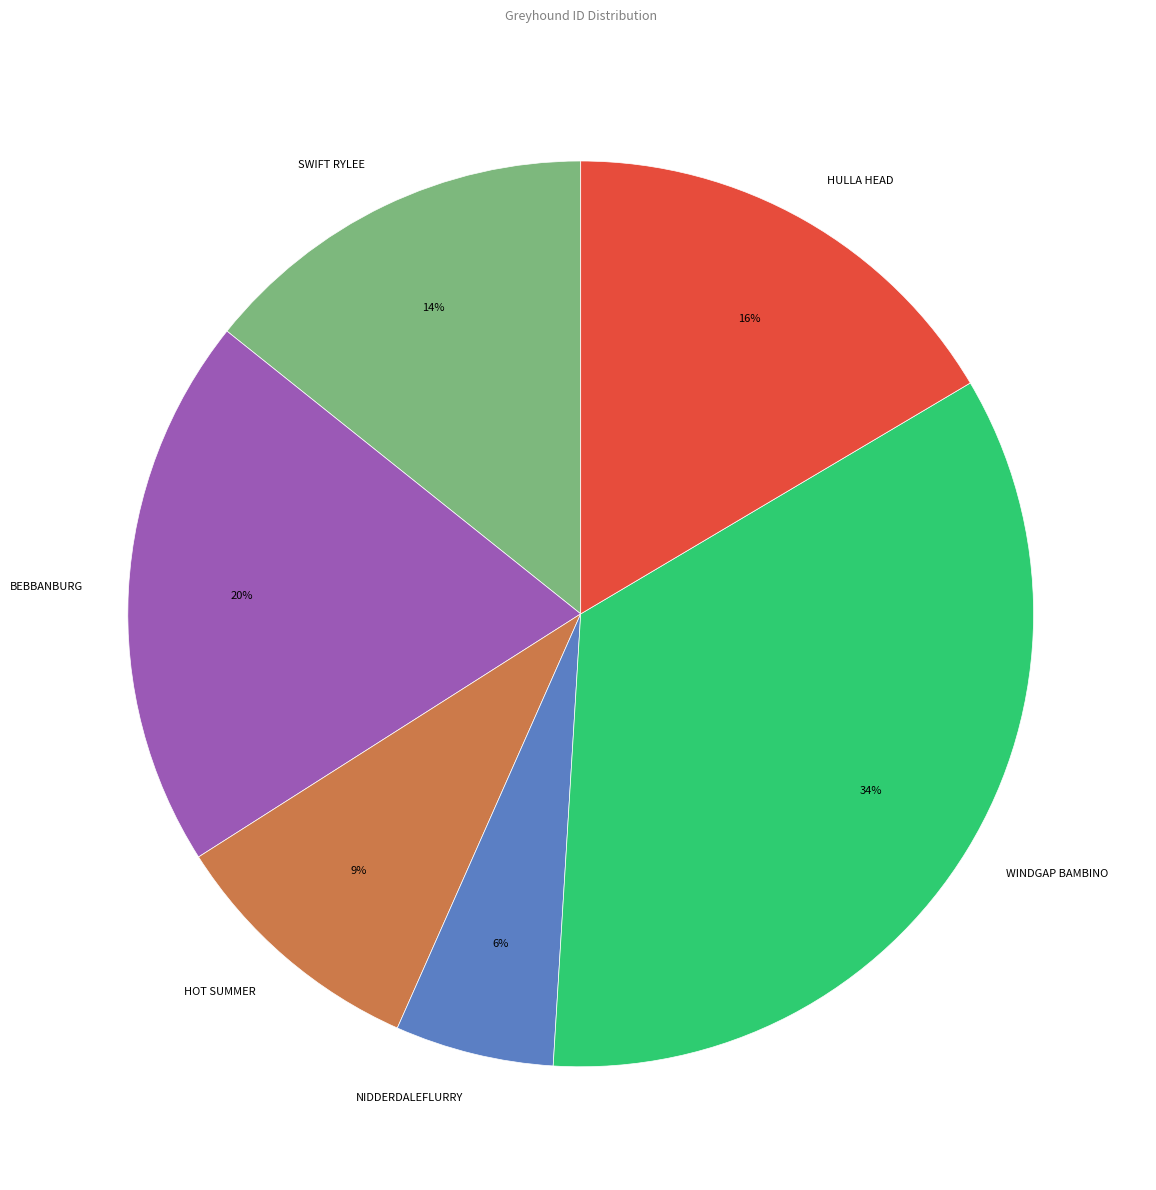

How many segments does this pie chart have?

6